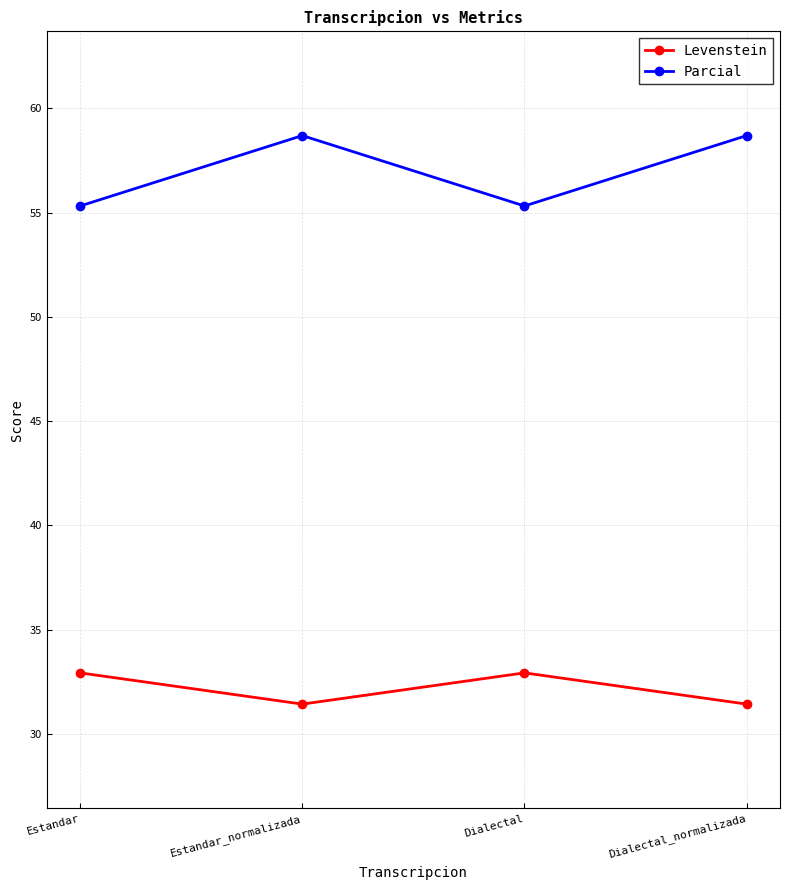

How many lines are shown in the chart?

2